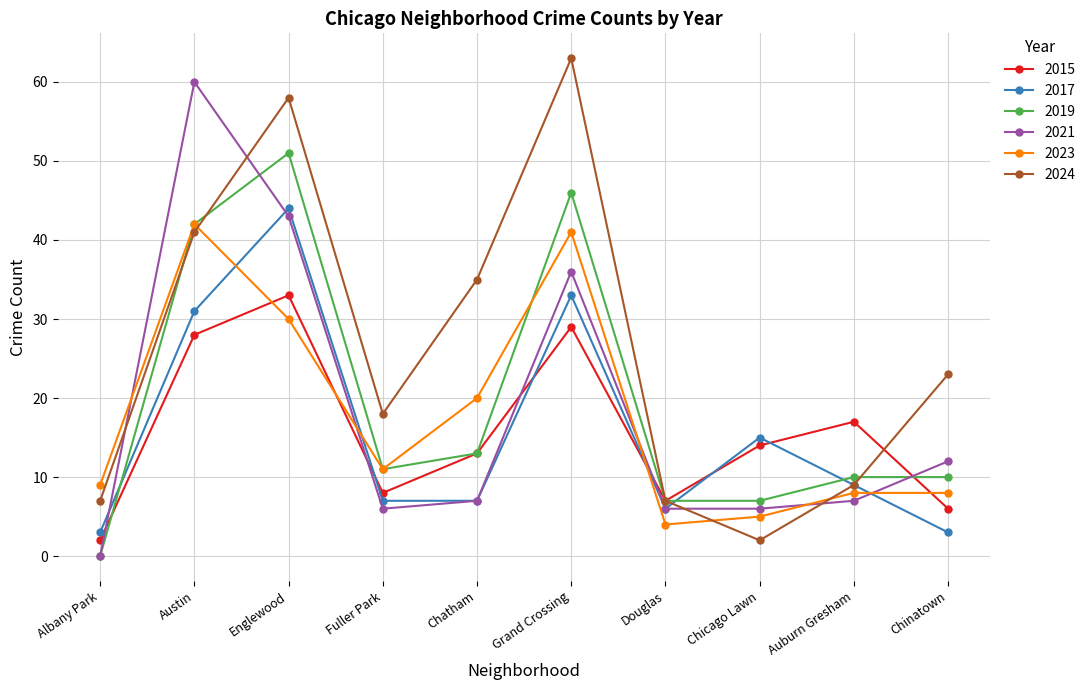

What is the spread (max minus min) of values at Austin?

32